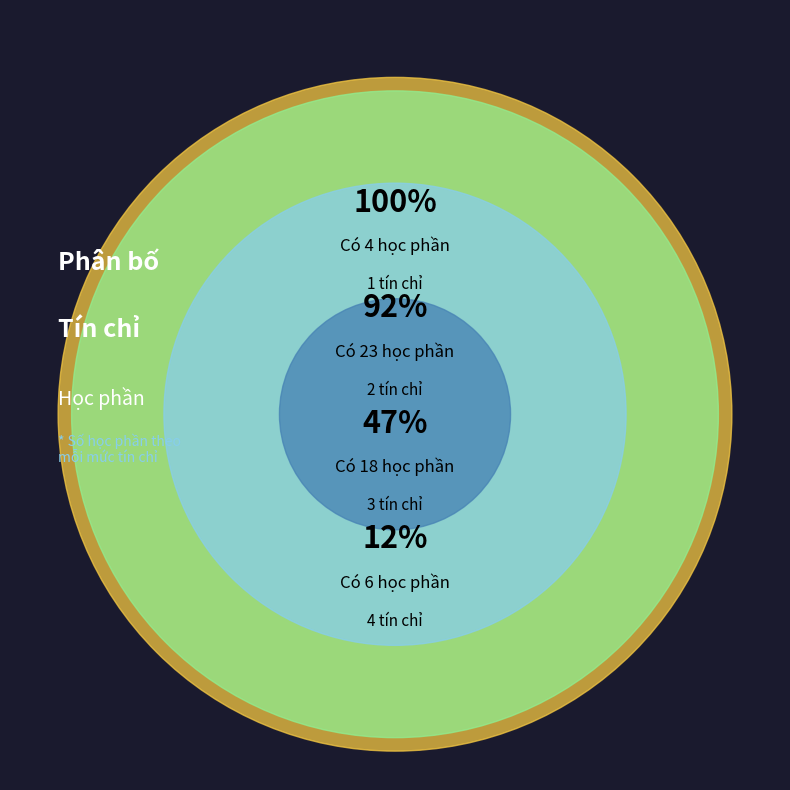

Does 4 tín chỉ account for over 50% of the chart?

No